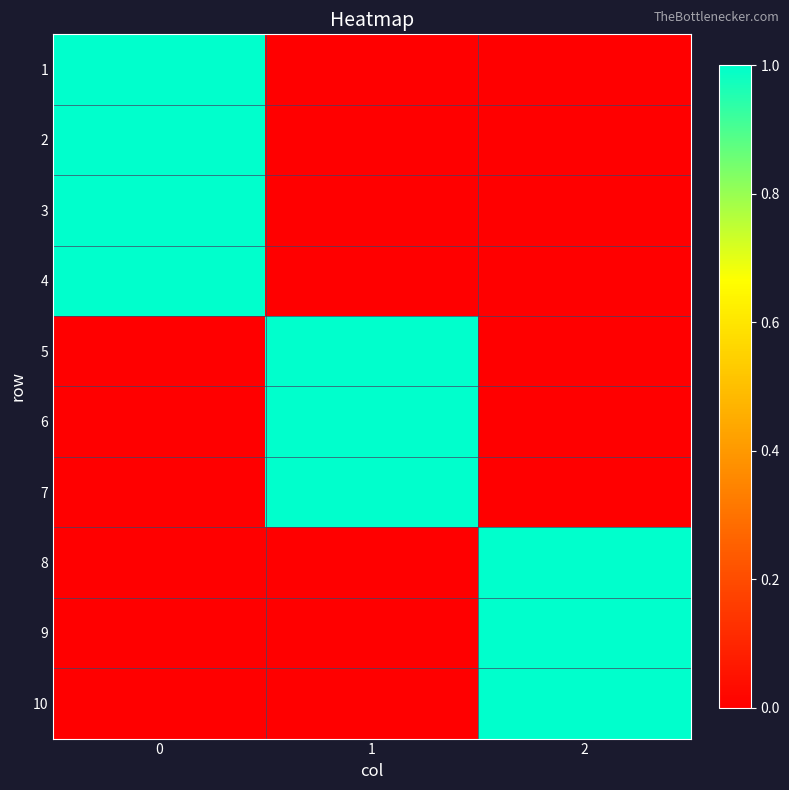

At how many categories does at least one series exceed 0?

3